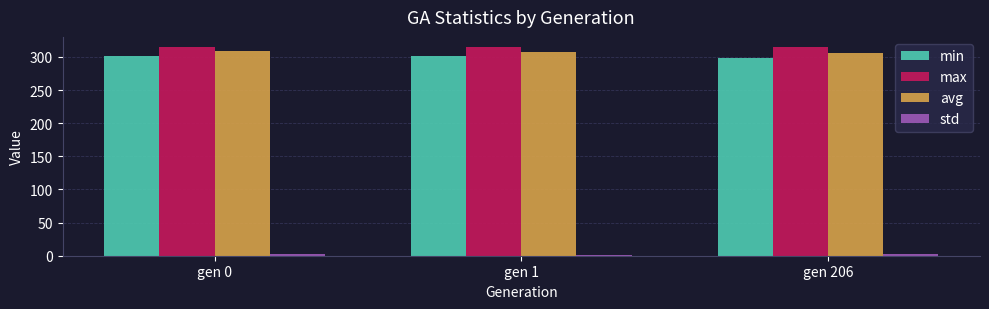

Is the value of avg at gen 1 greater than the value of min at gen 206?

Yes